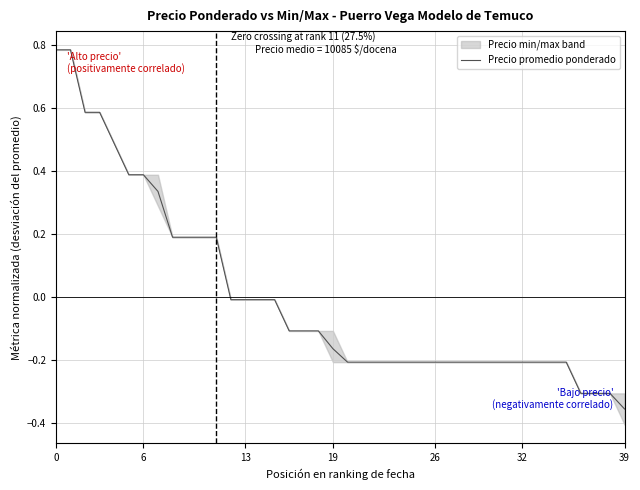

At which label does Precio promedio ponderado reach its minimum?

39